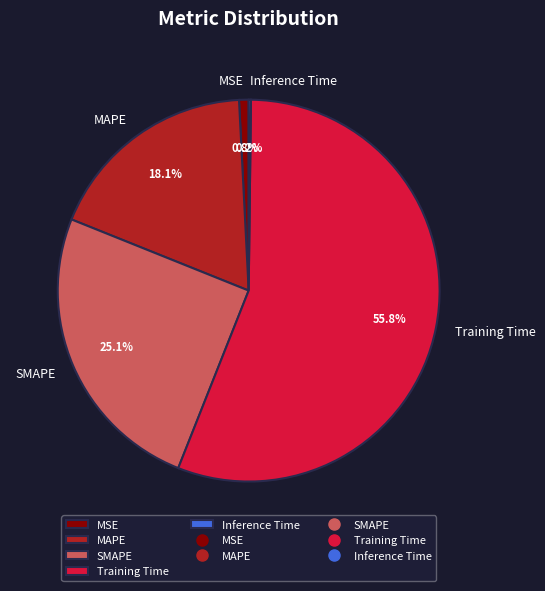

To the nearest percent, what is the average slice percentage?

20%